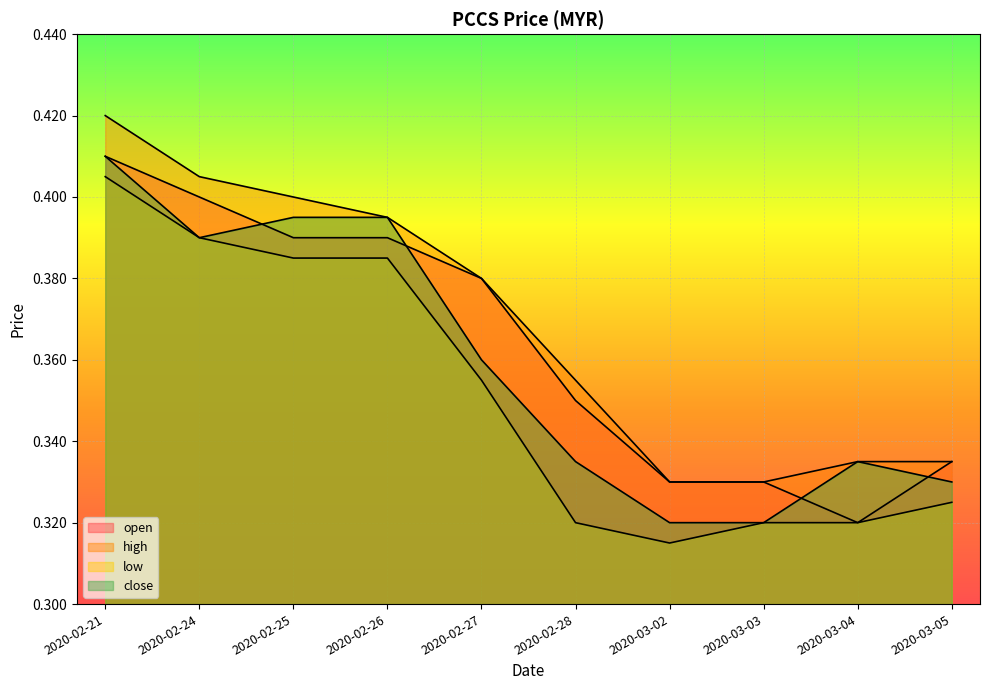

What is the difference between the second highest and second lowest values in the close series?

0.1